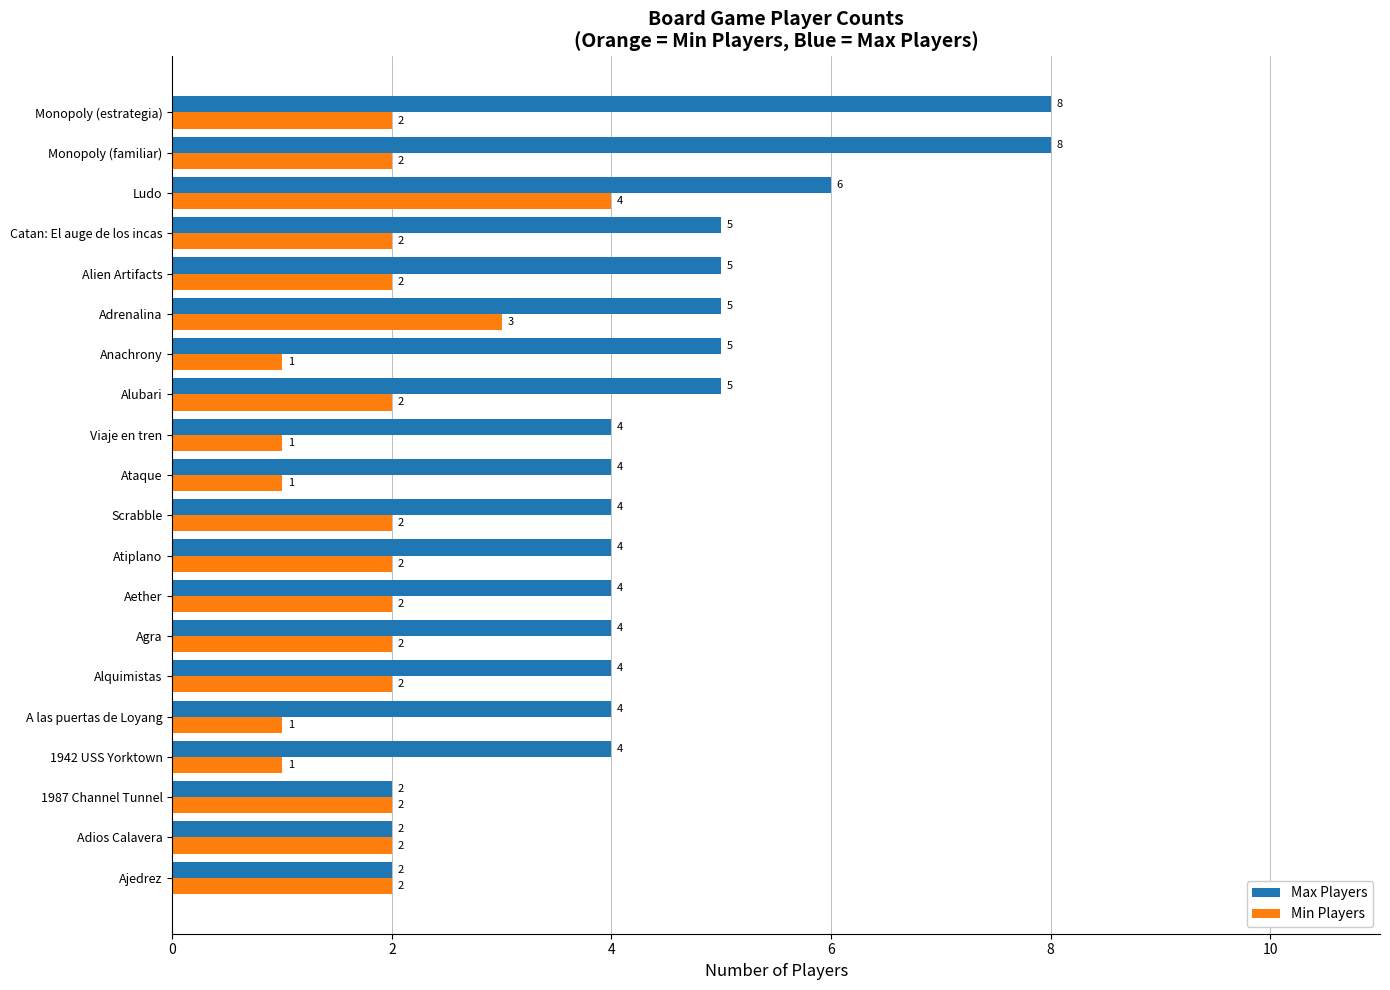

What is the difference between the maximum and minimum values in the Max Players series?

6